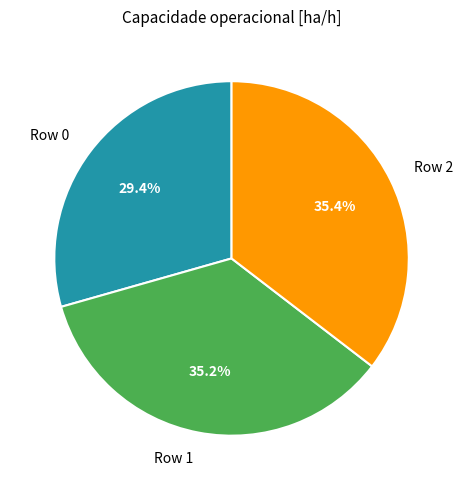

Which has a higher value, Row 0 or Row 2?

Row 2